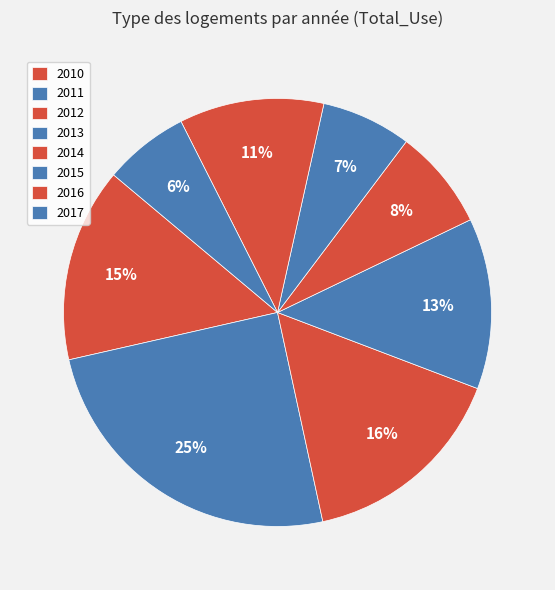

The 2014 slice represents 8% of the pie. True or false?

True